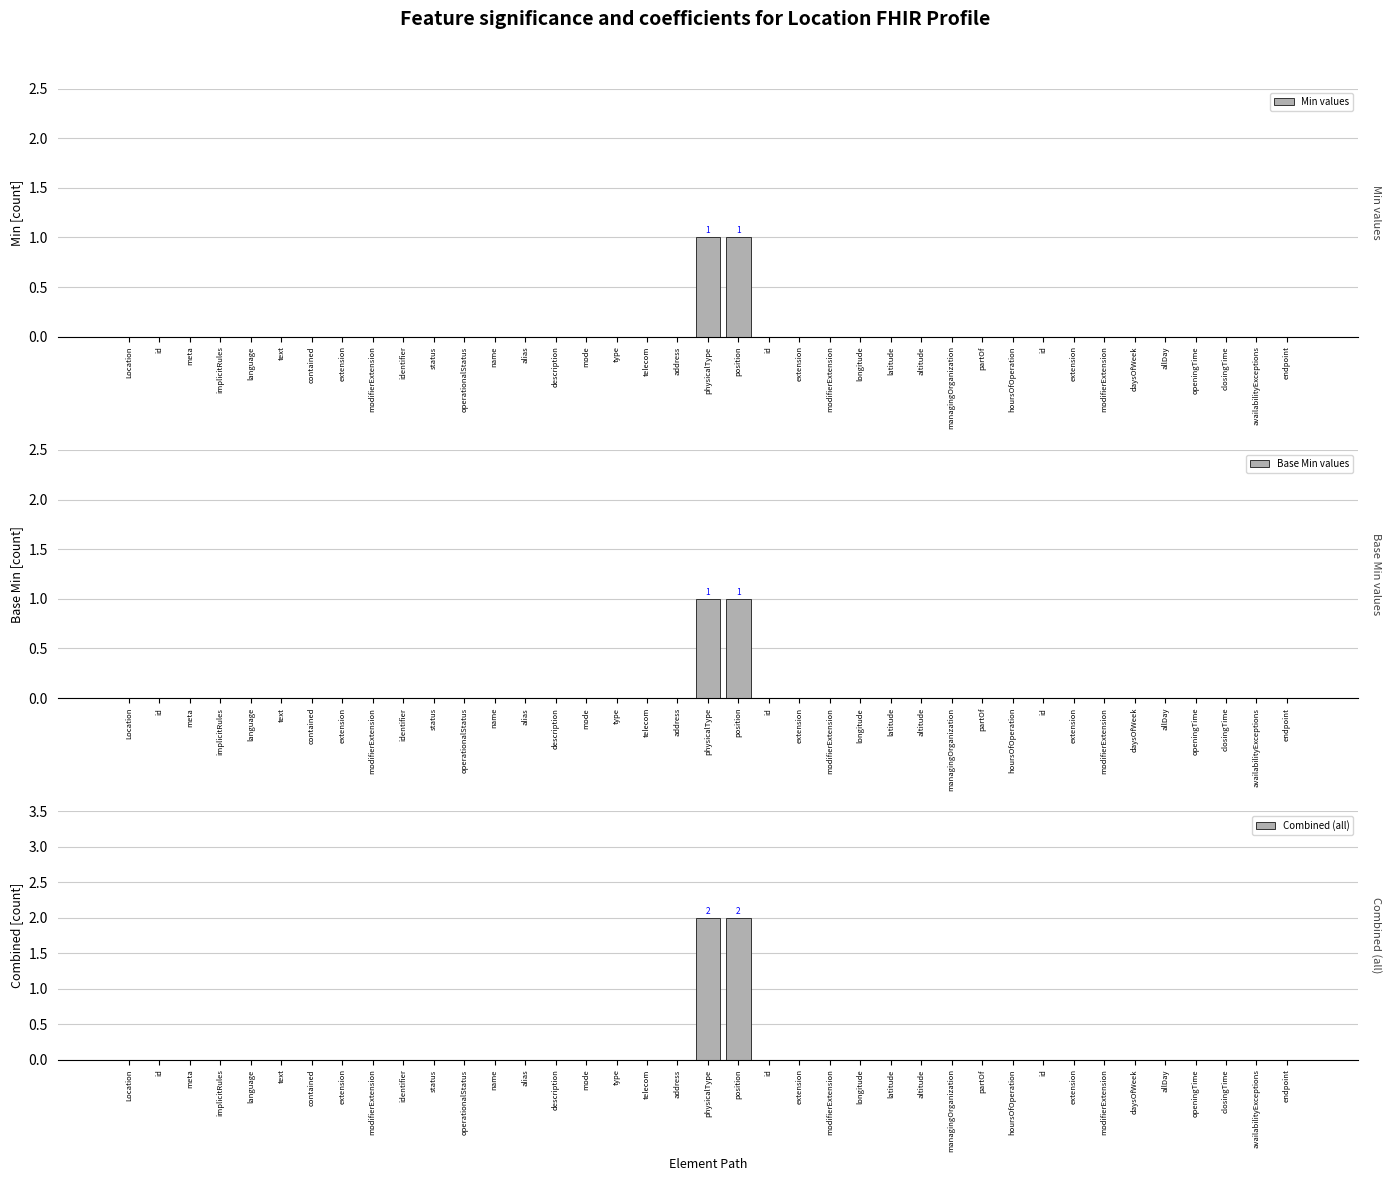

Rank the categories by Base Min values value from lowest to highest.

Location, id, meta, implicitRules, language, text, contained, extension, modifierExtension, identifier, status, operationalStatus, name, alias, description, mode, type, telecom, address, id, extension, modifierExtension, longitude, latitude, altitude, managingOrganization, partOf, hoursOfOperation, id, extension, modifierExtension, daysOfWeek, allDay, openingTime, closingTime, availabilityExceptions, endpoint, physicalType, position